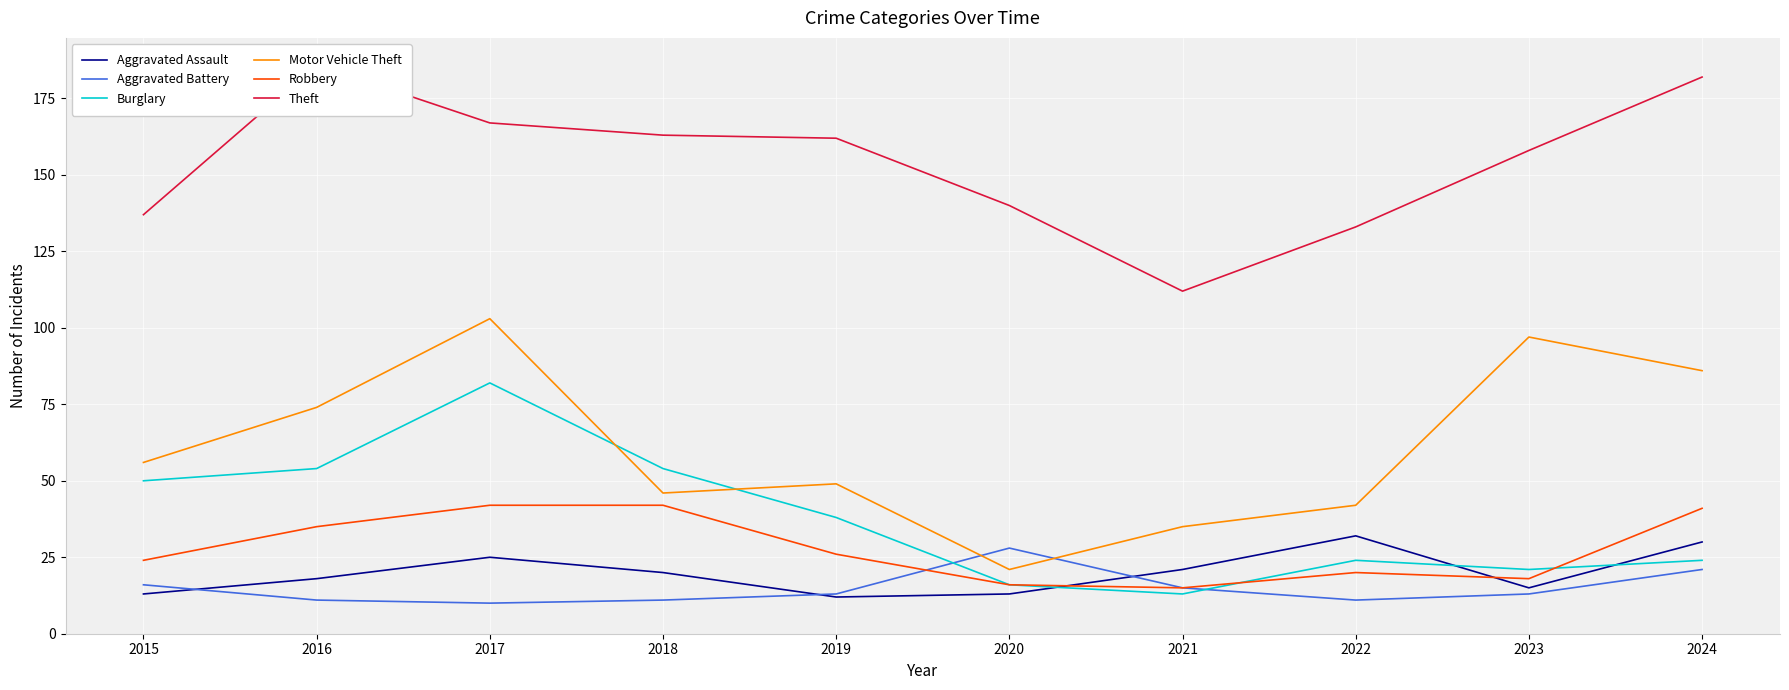

Reading right to left, what are all the values shown in this chart?

Aggravated Assault: 30	15	32	21	13	12	20	25	18	13
Aggravated Battery: 21	13	11	15	28	13	11	10	11	16
Burglary: 24	21	24	13	16	38	54	82	54	50
Motor Vehicle Theft: 86	97	42	35	21	49	46	103	74	56
Robbery: 41	18	20	15	16	26	42	42	35	24
Theft: 182	158	133	112	140	162	163	167	186	137